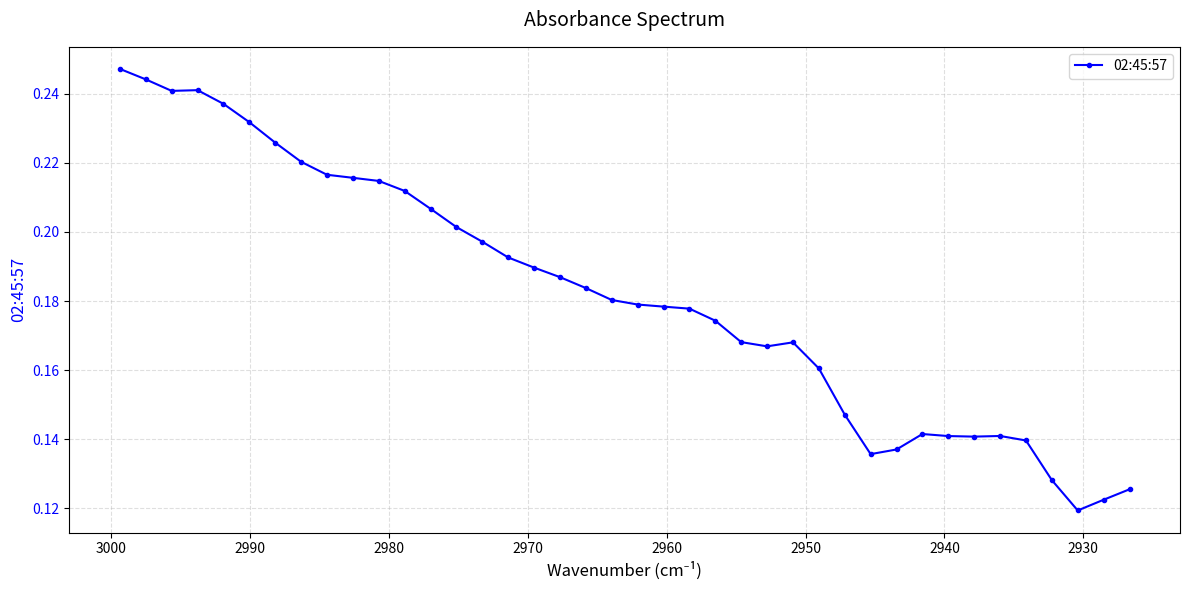

What is the value of the 18th point from the left?

0.2